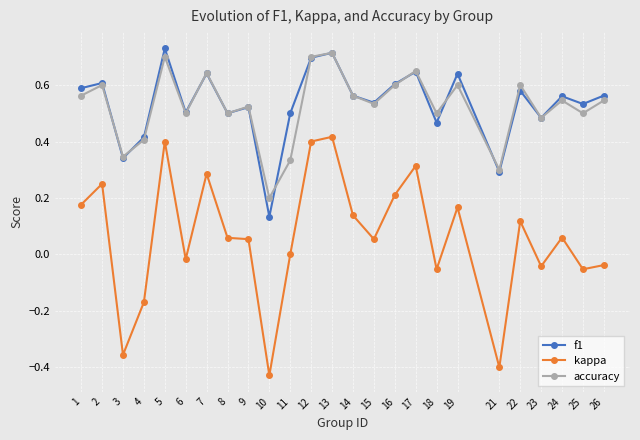

True or false: f1 has a value of 0.6 at 24.

True